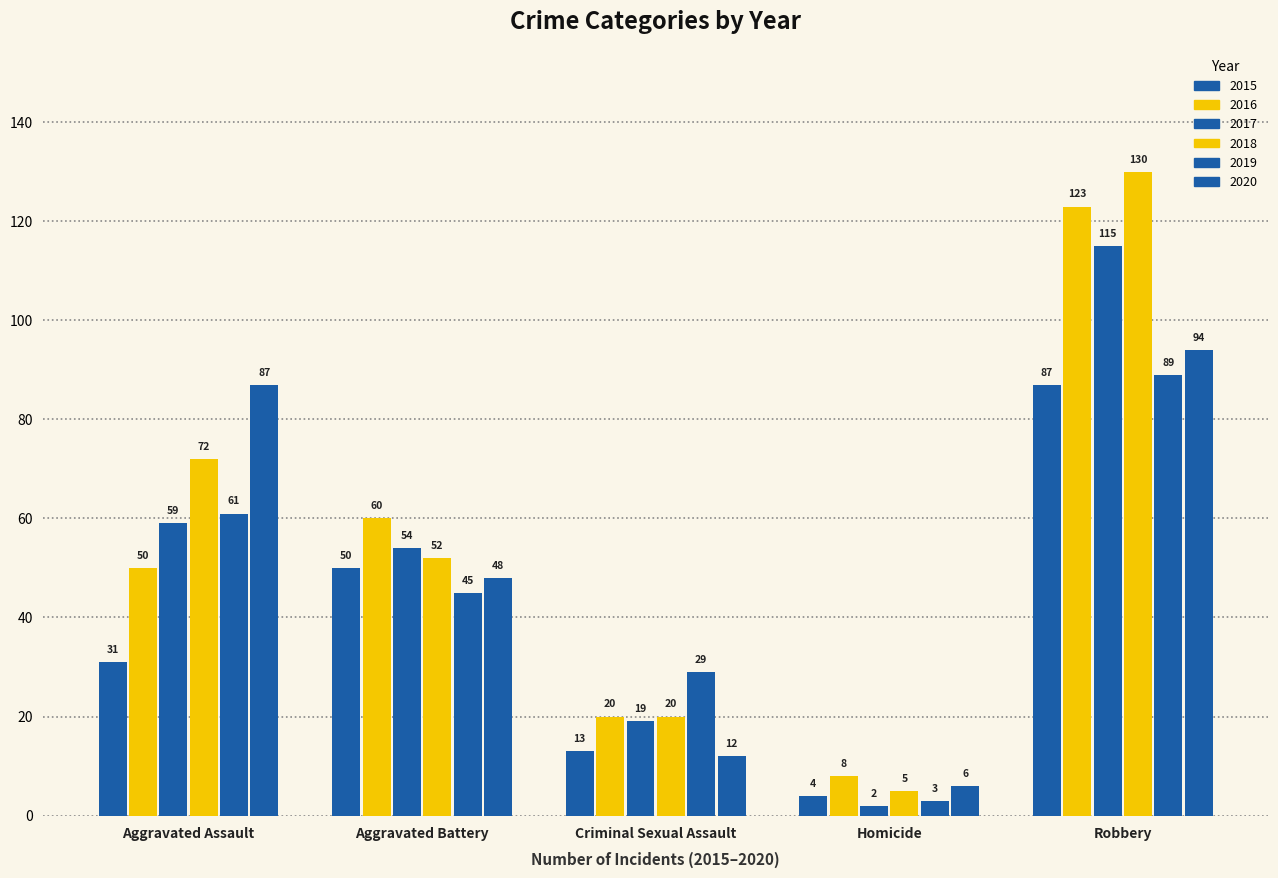

Which series has the largest range (max minus min)?

2018